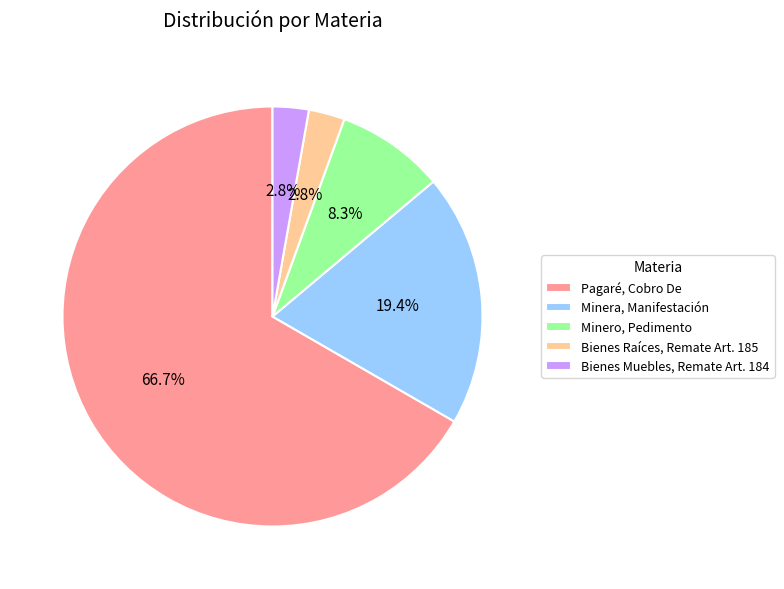

What percentage is the Minero, Pedimento slice, to the nearest percent?

8%